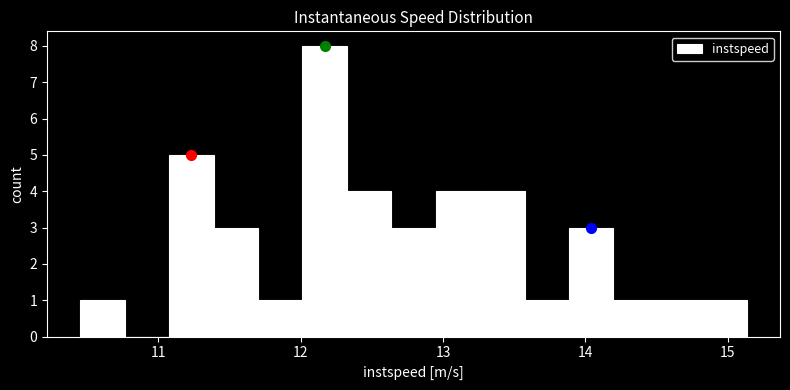

Around what value on the x-axis is the tallest bar? Give the approximate position of its centre, as read against the axis.

12.2